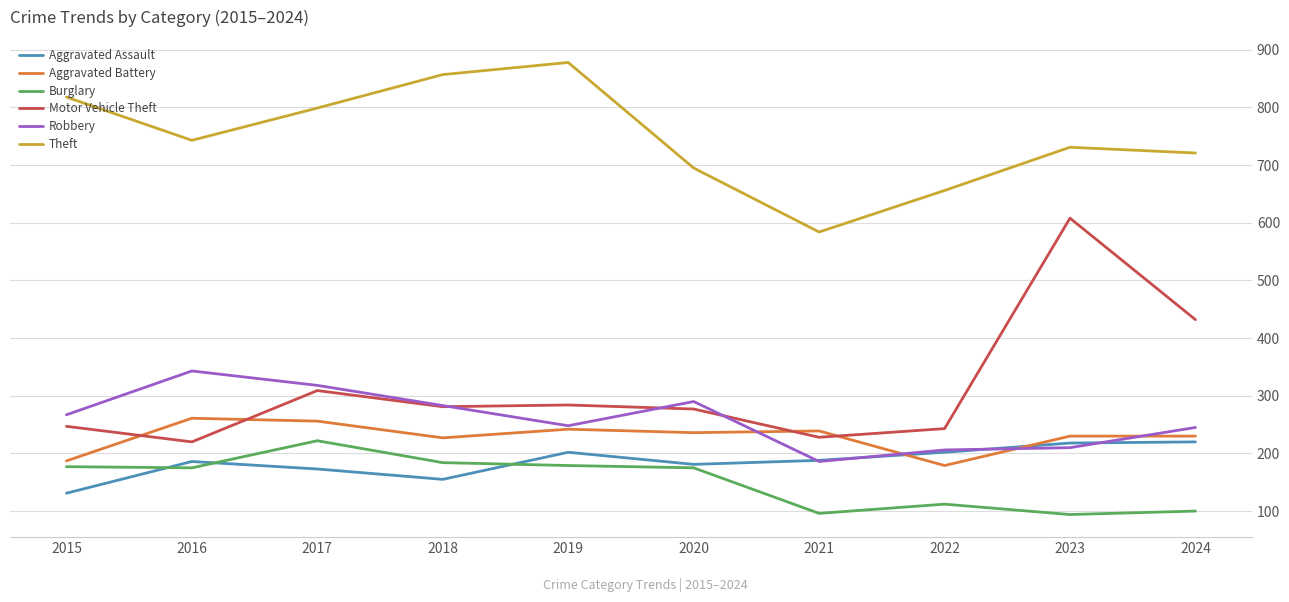

Which series has the largest total across all categories?

Theft